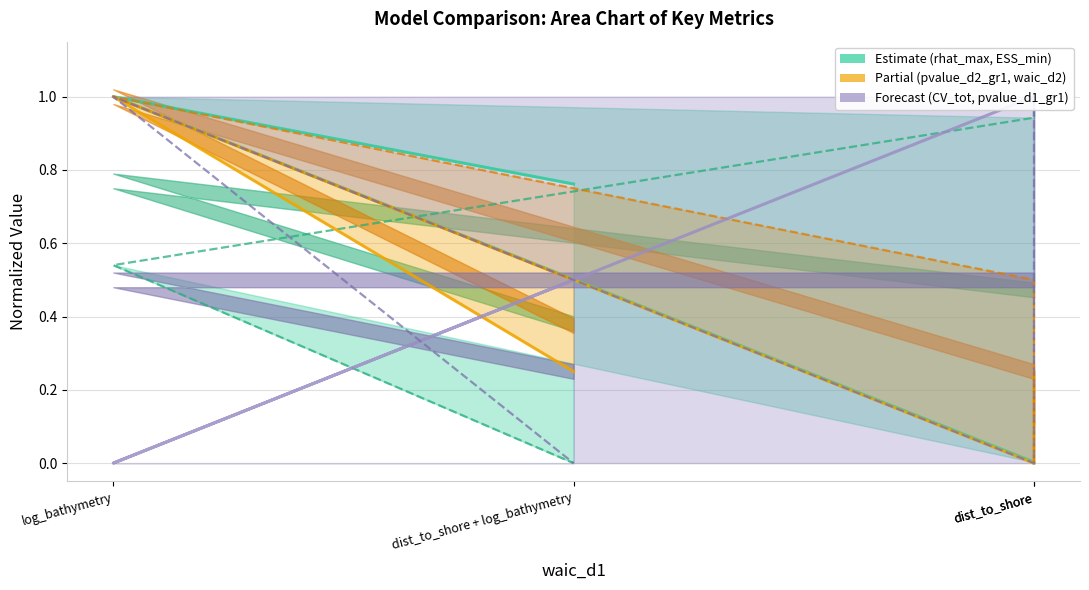

The pvalue_d1_gr1 series shows 0.7 at dist_to_shore + log_bathymetry. True or false?

False